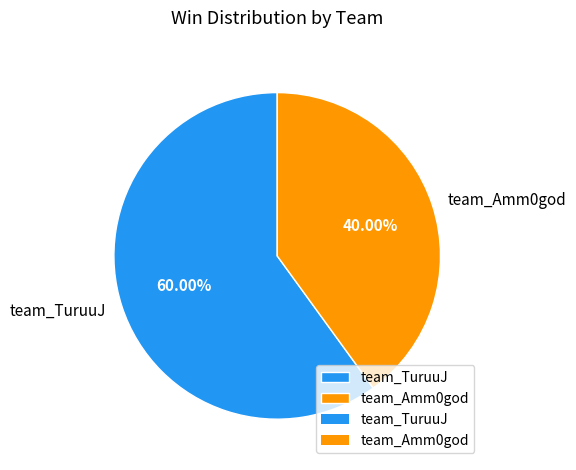

To the nearest percent, what is the difference between the largest and smallest slice percentages?

20%